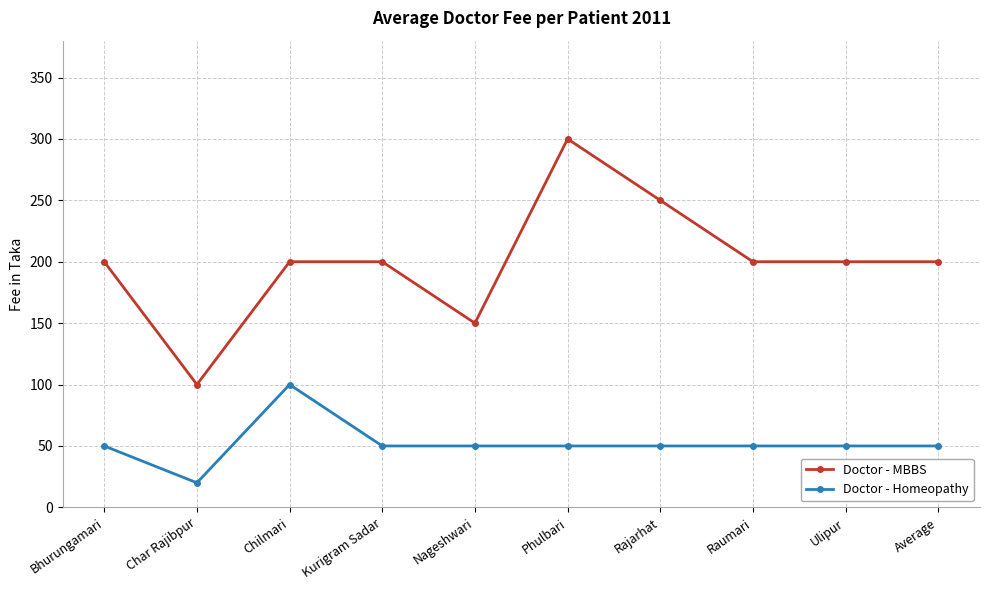

How many lines are shown in the chart?

2